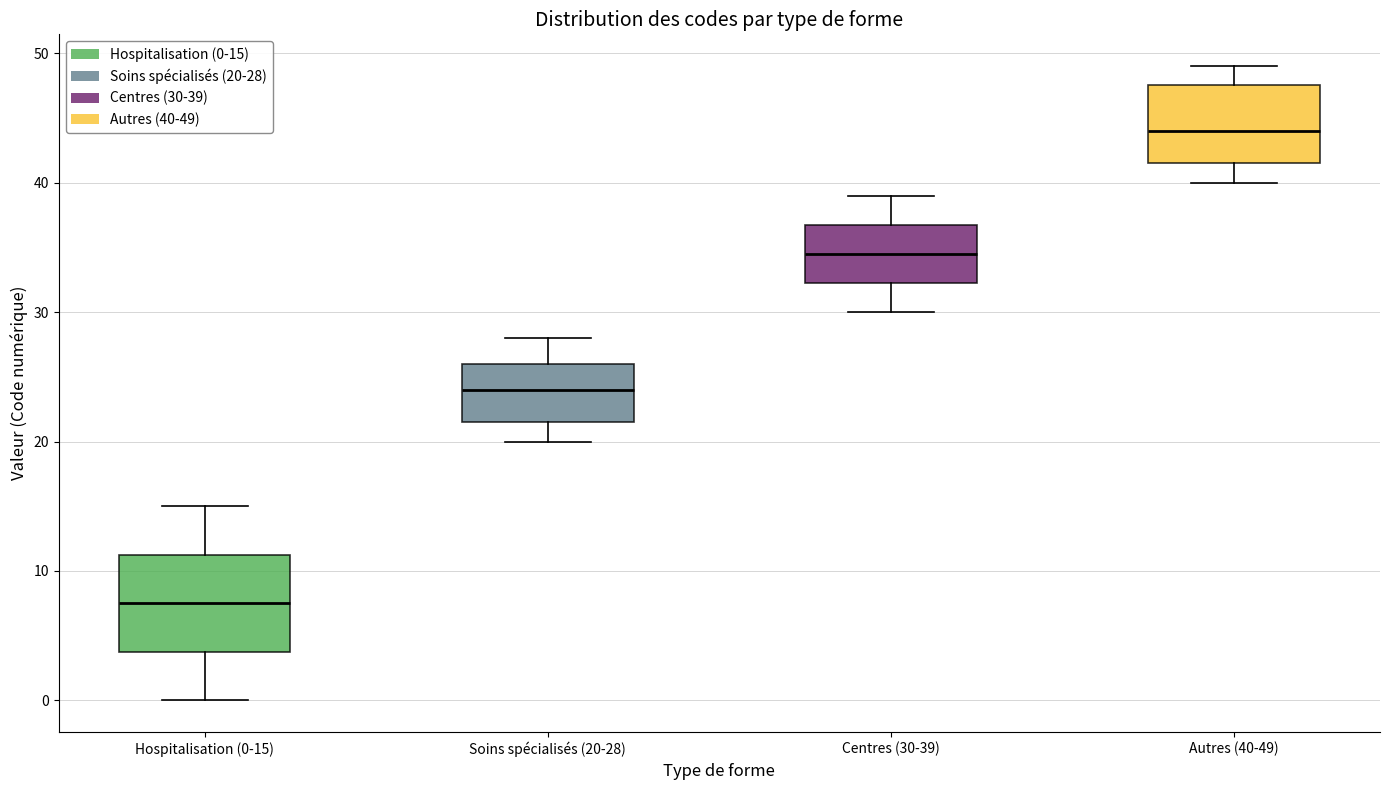

Reading left to right, read every box against the y-axis: the position of its median line, the range the box covers, and the ends of its whiskers. The values are not printed on the chart, so give them approximately, as read against the axis.

Hospitalisation (0-15): median 8, box 4 to 11, whiskers 0 to 15
Soins spécialisés (20-28): median 24, box 22 to 26, whiskers 20 to 28
Centres (30-39): median 35, box 32 to 37, whiskers 30 to 39
Autres (40-49): median 44, box 42 to 48, whiskers 40 to 49